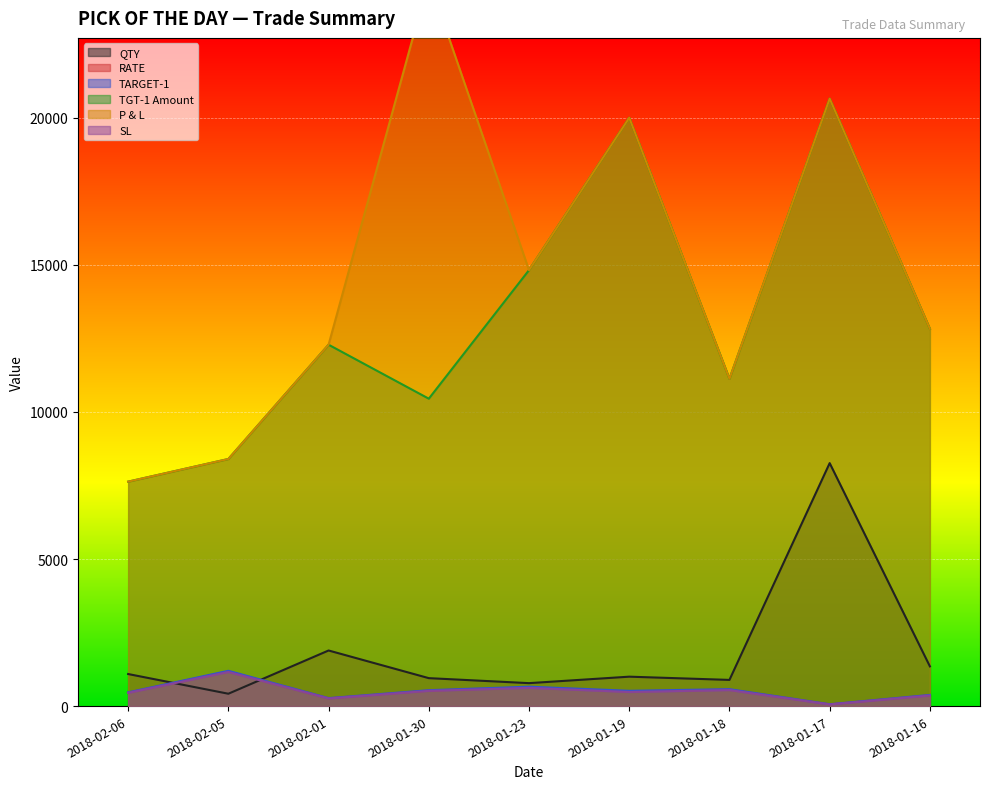

What are all the series names shown in the legend?

QTY, RATE, TARGET-1, TGT-1 Amount, P & L, SL